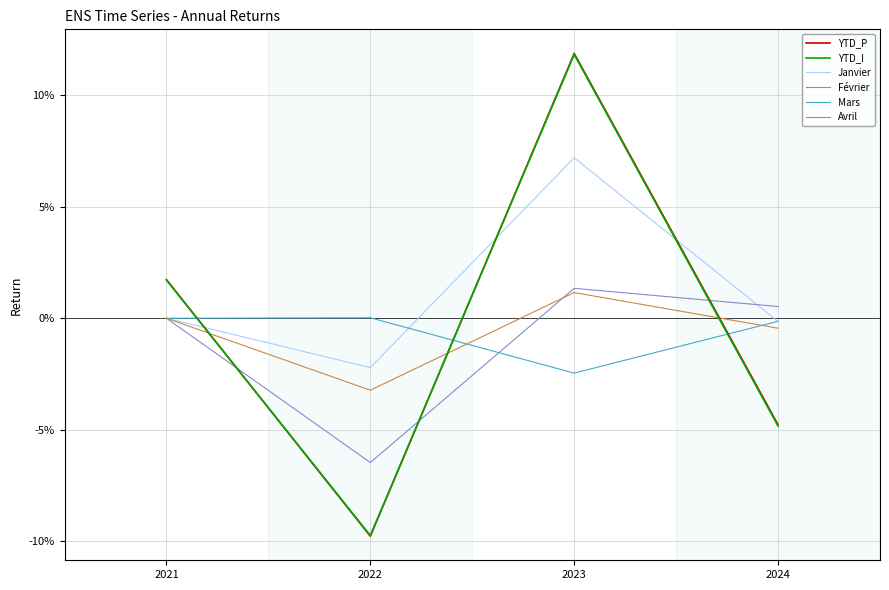

Does the chart have visible grid lines?

Yes